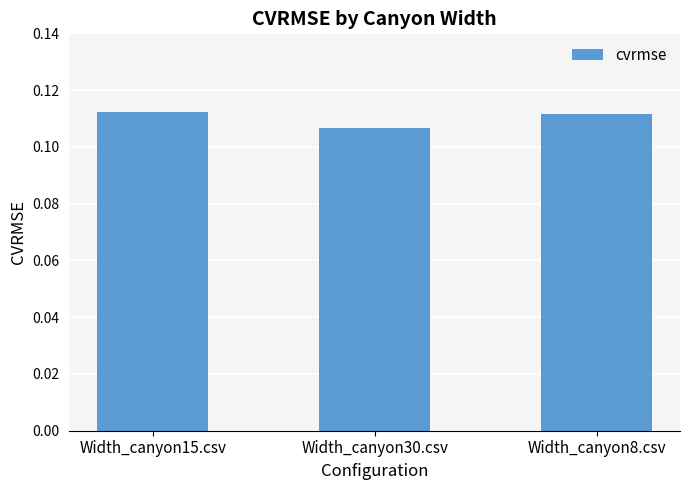

Which category has the lowest value across all series?

Width_canyon30.csv